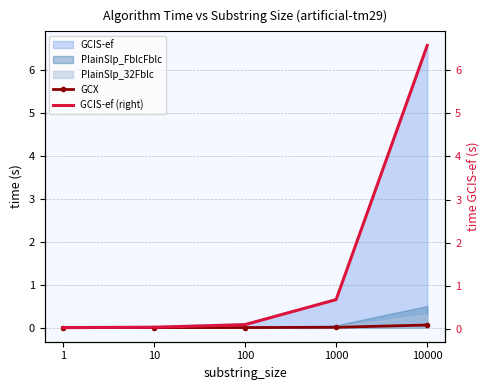

Is it true that GCX equals 0.1 at 10000?

True